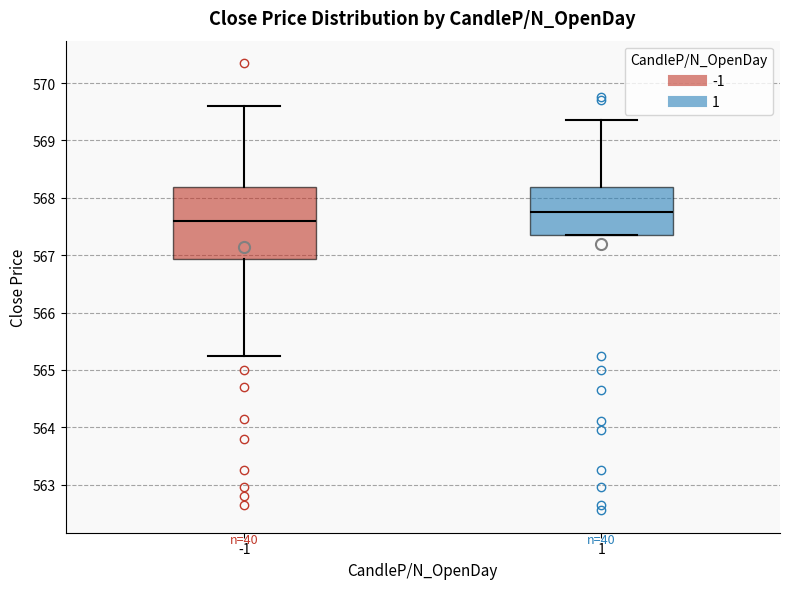

Which box's median line is the lowest?

-1